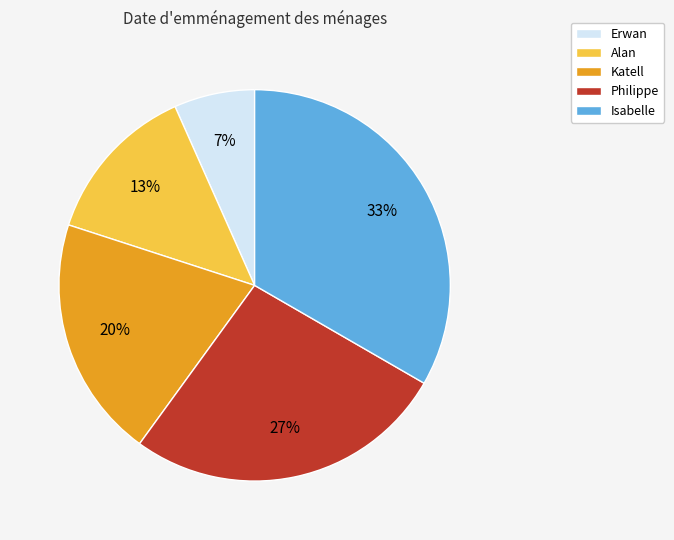

What percentage is the Katell slice, to the nearest percent?

20%